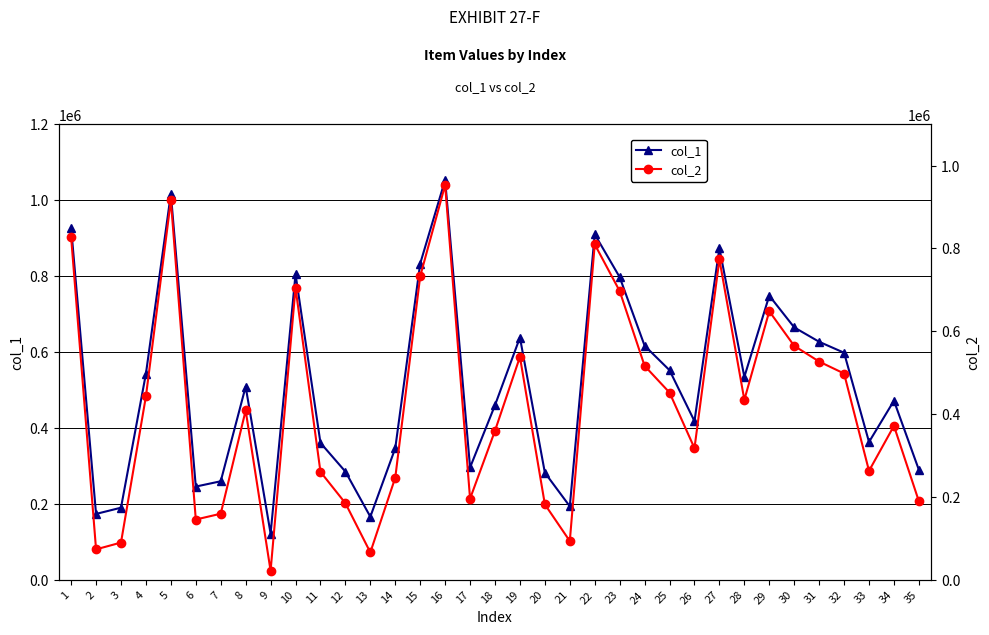

True or false: col_1 has a value of 429713 at 17.

False